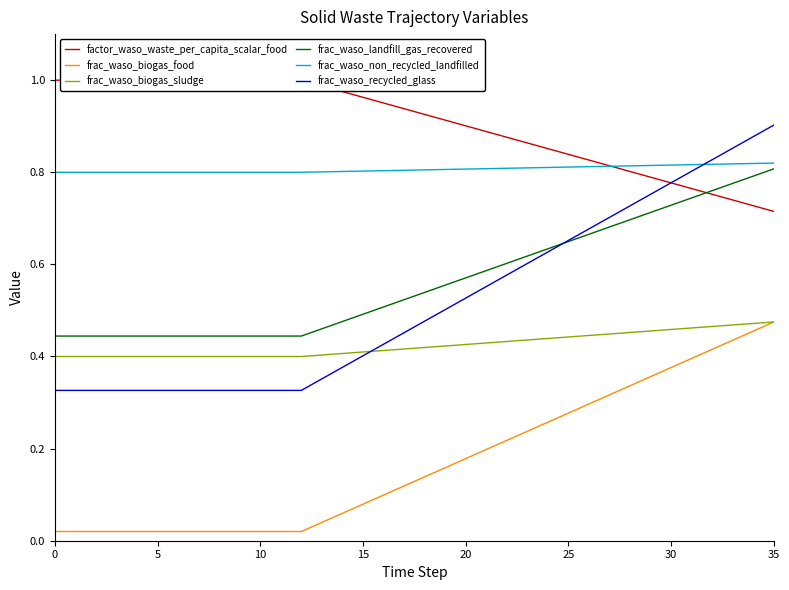

True or false: frac_waso_biogas_sludge and factor_waso_waste_per_capita_scalar_food cross at least once.

False